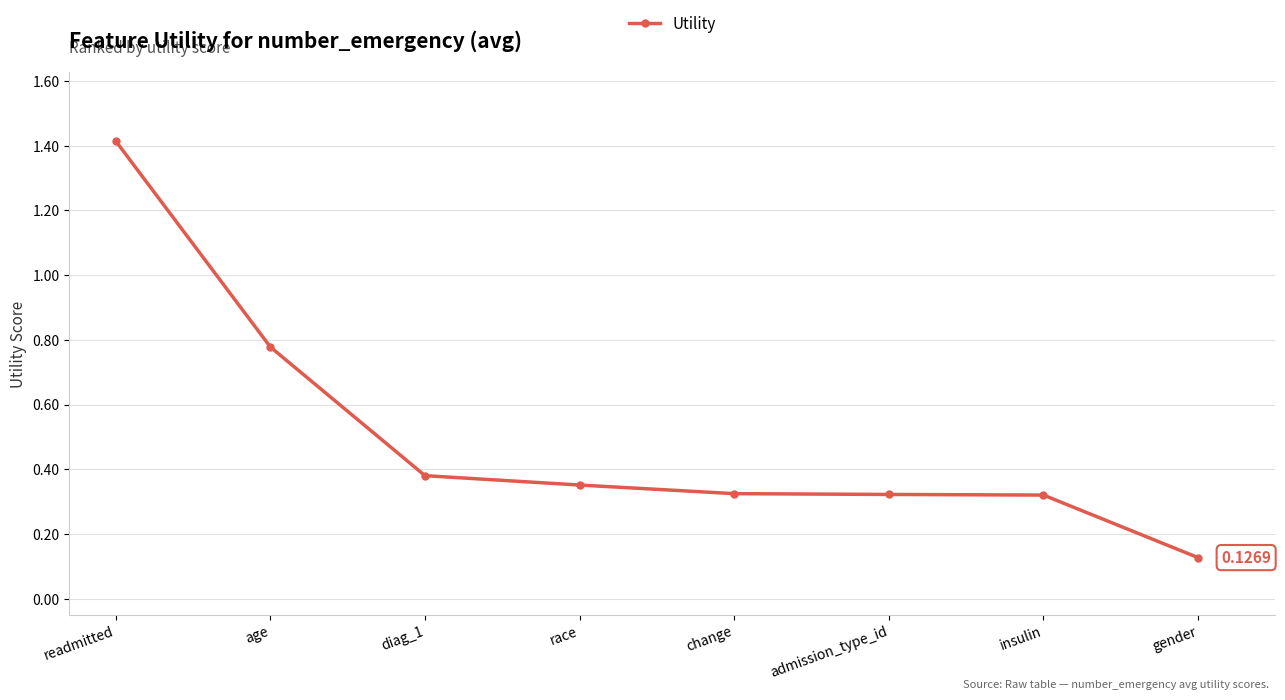

How many lines are shown in the chart?

1